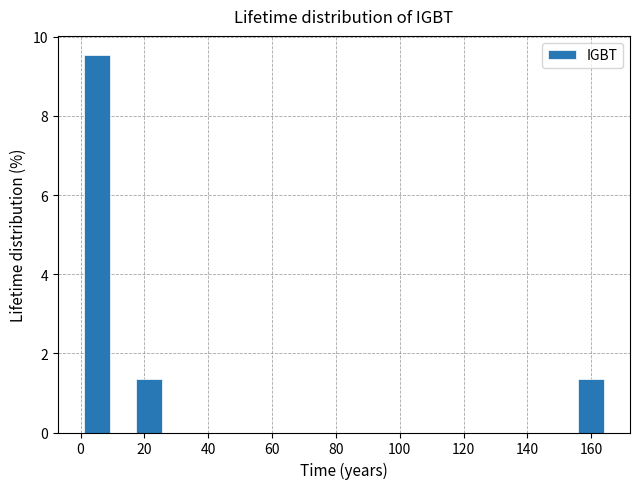

What is the height of the bar covering 156 to 164 on the x-axis? Neither the bar edges nor the heights are printed on the chart, so give them approximately, as read against the axes.

1.4